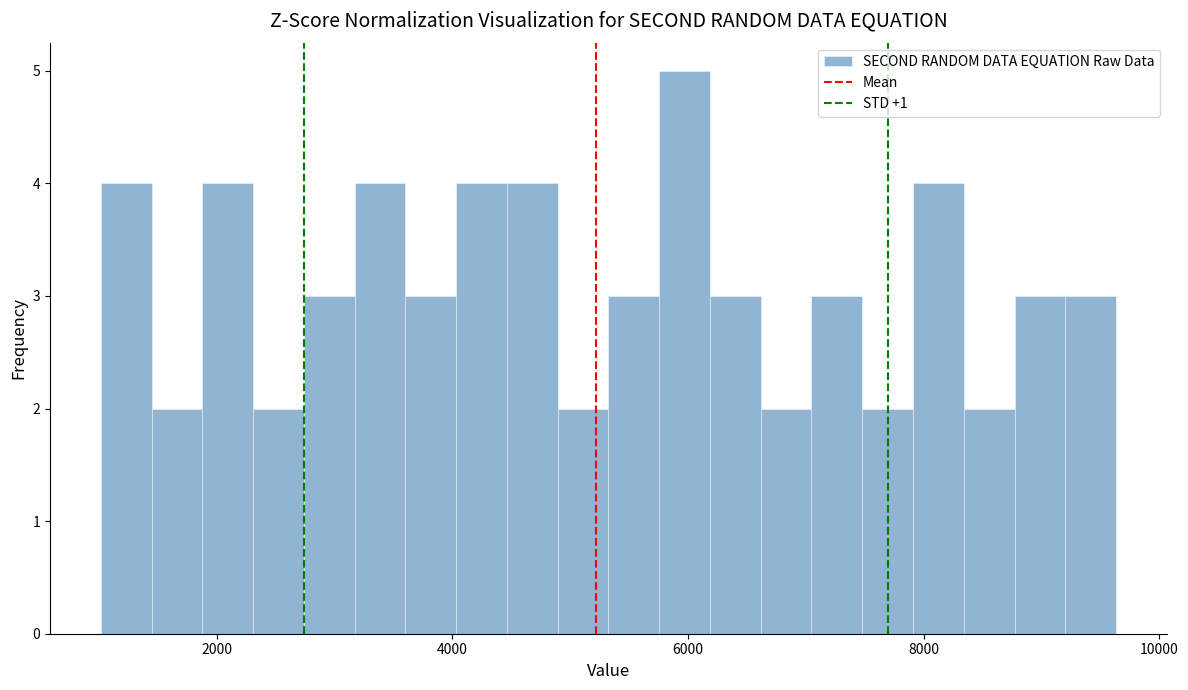

Read against the x-axis, roughly where is the centre of the tallest bar?

6000